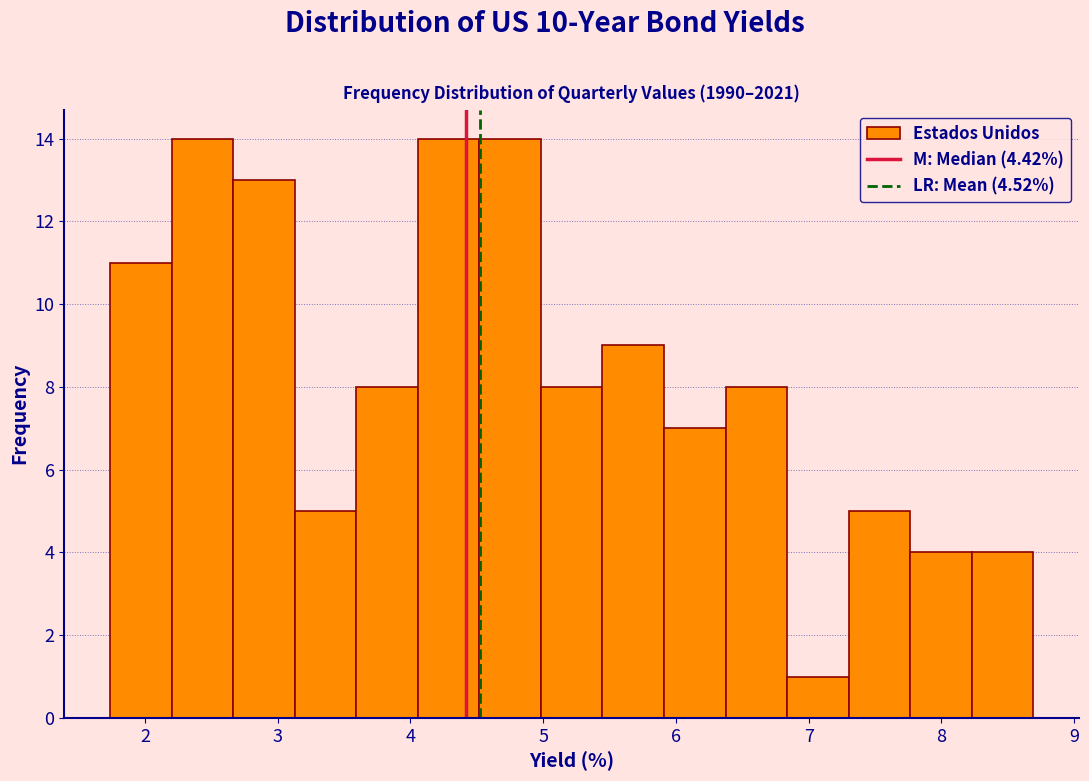

What is the height of the bar covering 6.4 to 6.8 on the x-axis? Neither the bar edges nor the heights are printed on the chart, so give them approximately, as read against the axes.

8